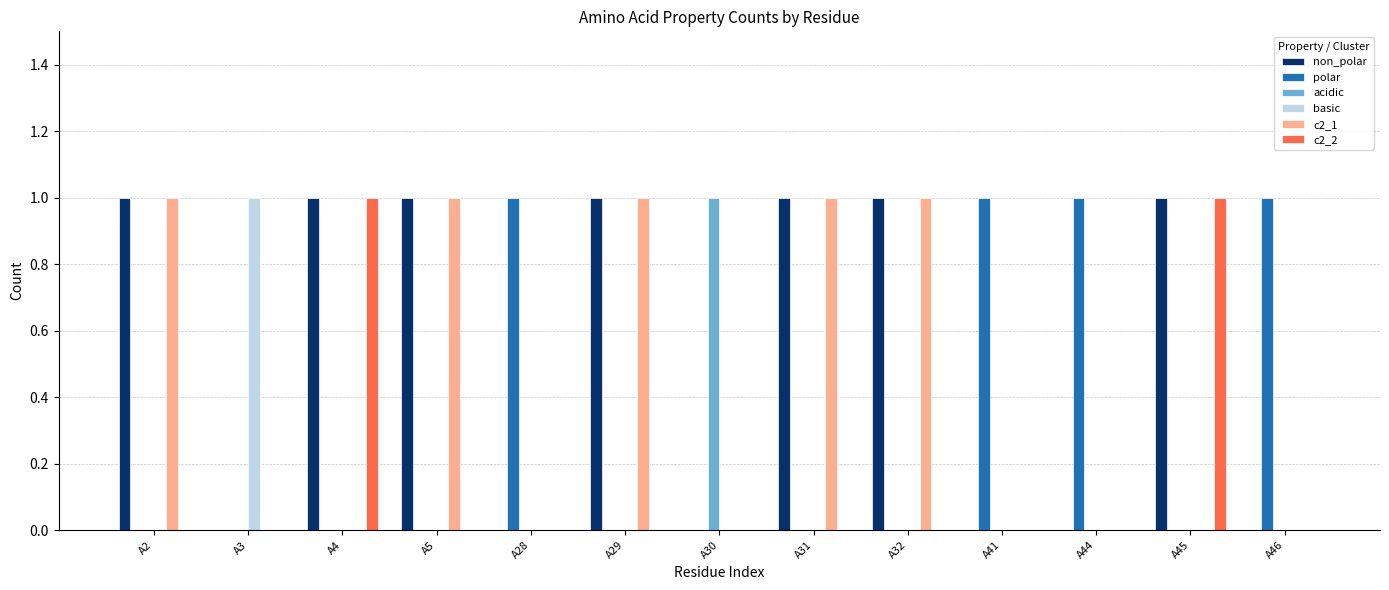

Which series has the largest total across all categories?

non_polar